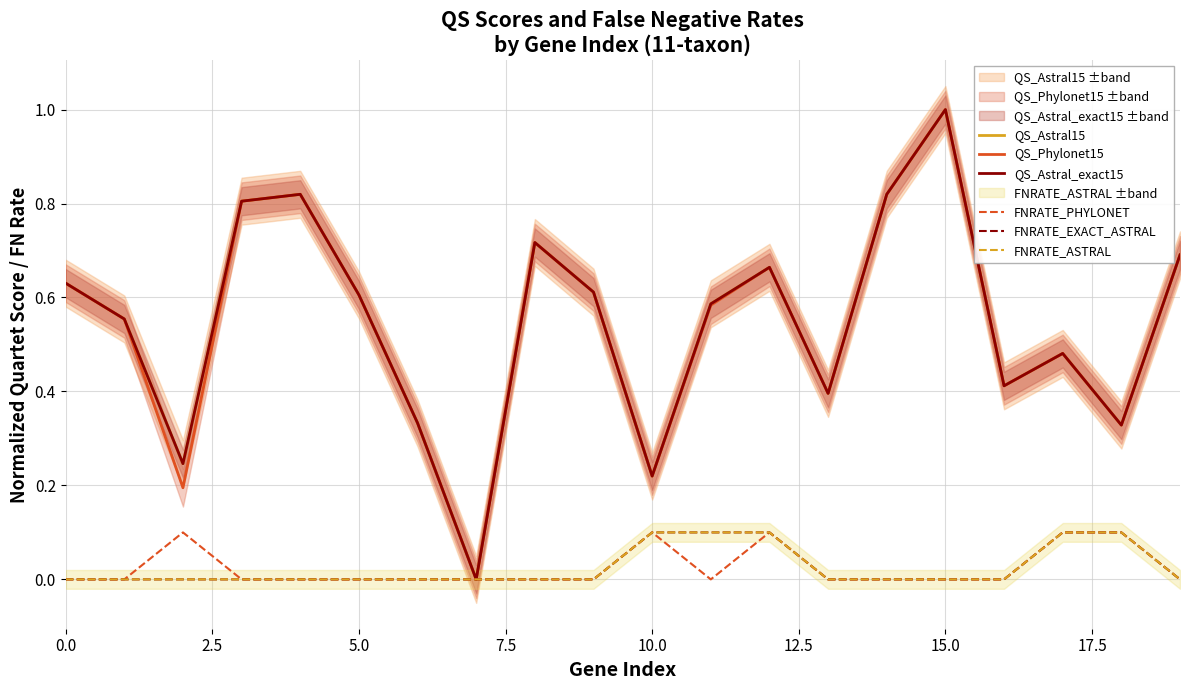

True or false: QS_Phylonet15 and QS_Astral_exact15 intersect in this chart.

False